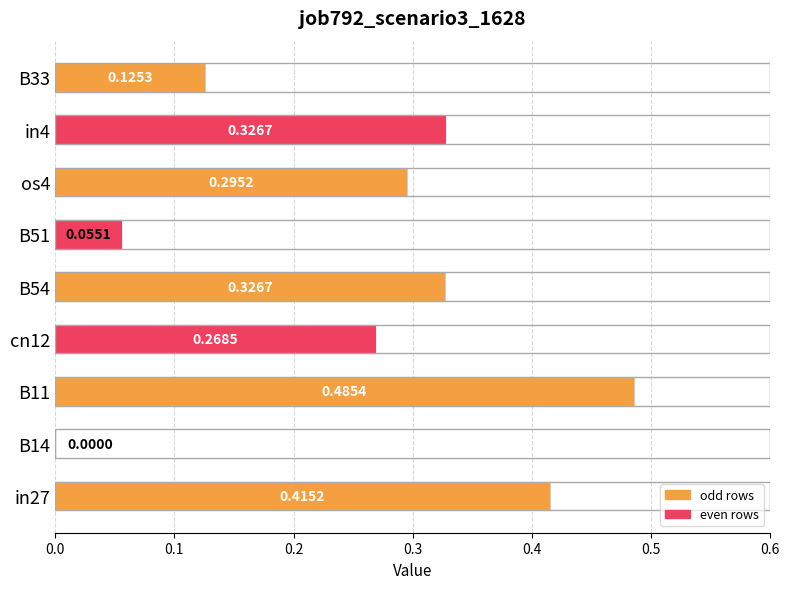

What is the sum of all values?

2.3